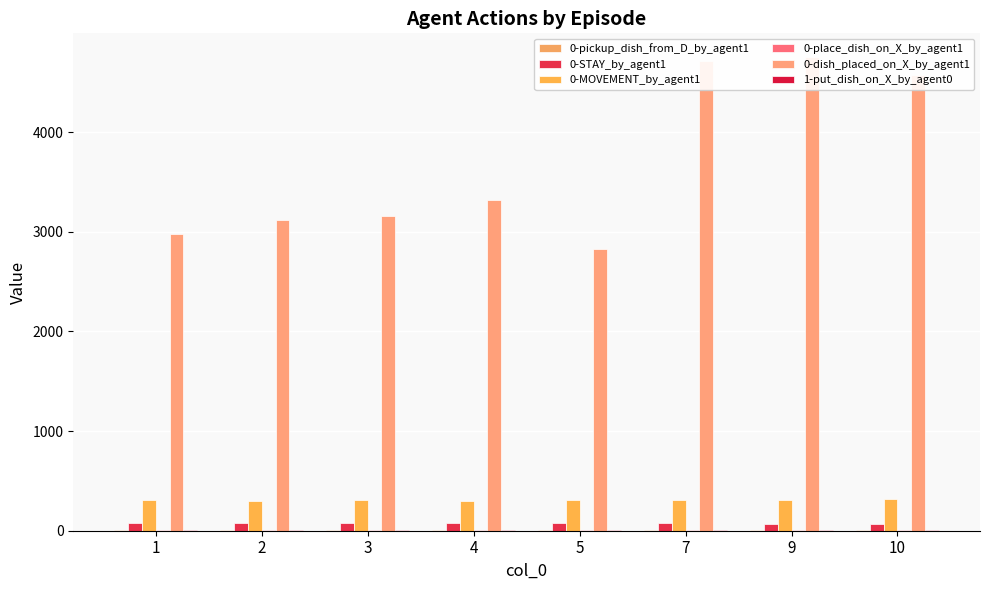

The value of 0-MOVEMENT_by_agent1 at 3 is 303.5. True or false?

True